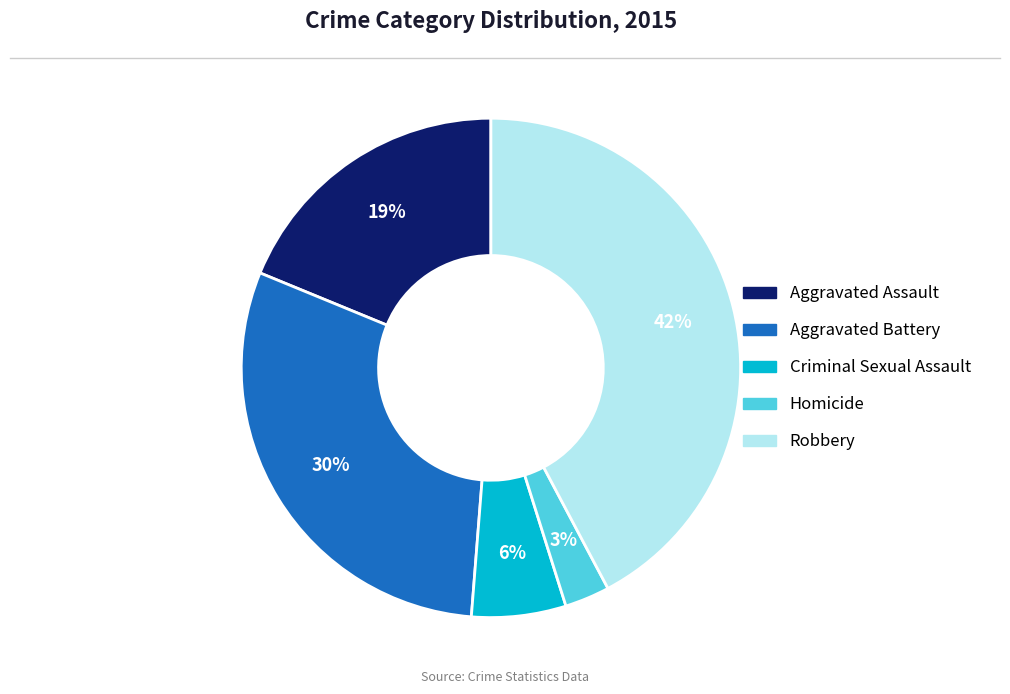

To the nearest percent, what portion does Aggravated Battery represent?

30%